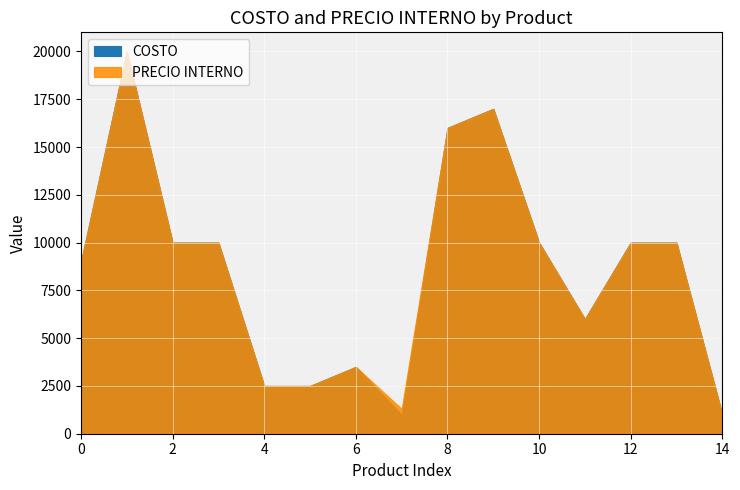

What are all the series names shown in the legend?

COSTO, PRECIO INTERNO